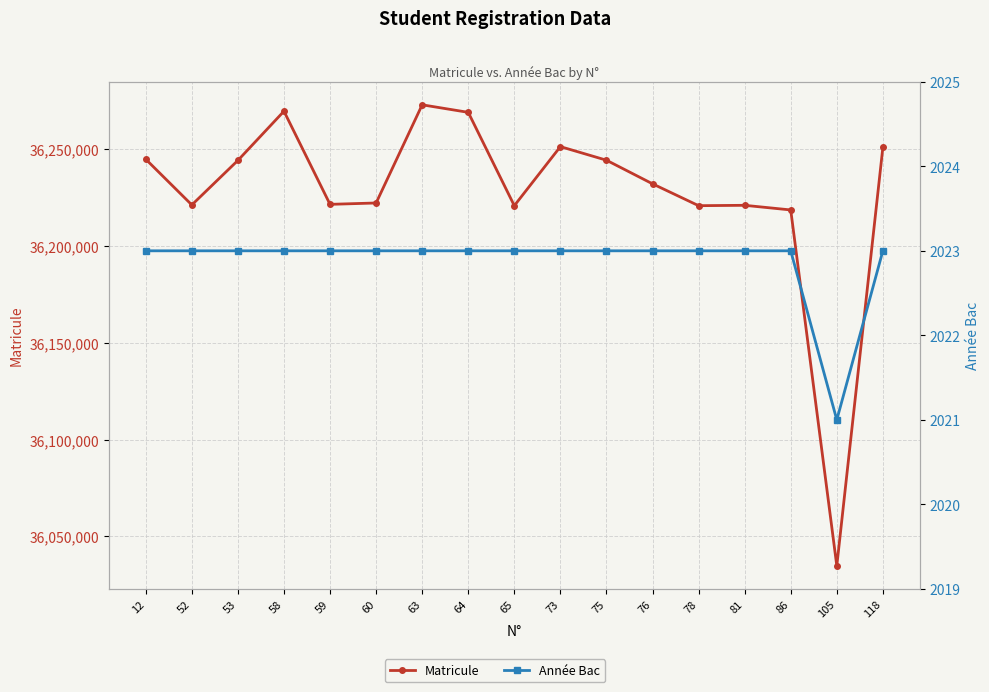

True or false: Année Bac and Matricule intersect in this chart.

False